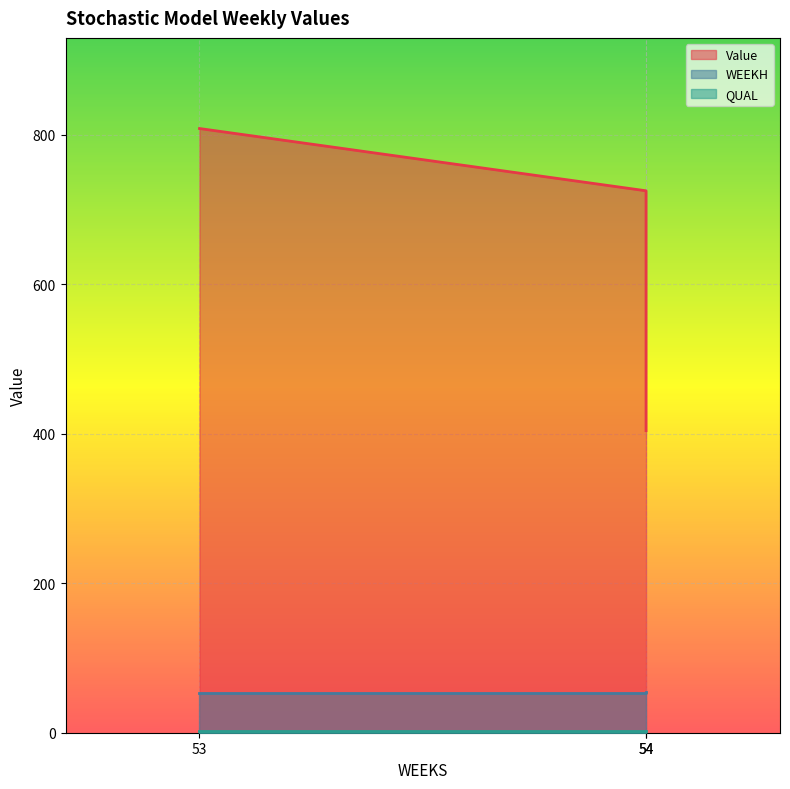

Rank the categories by Value value from lowest to highest.

54, 54, 53